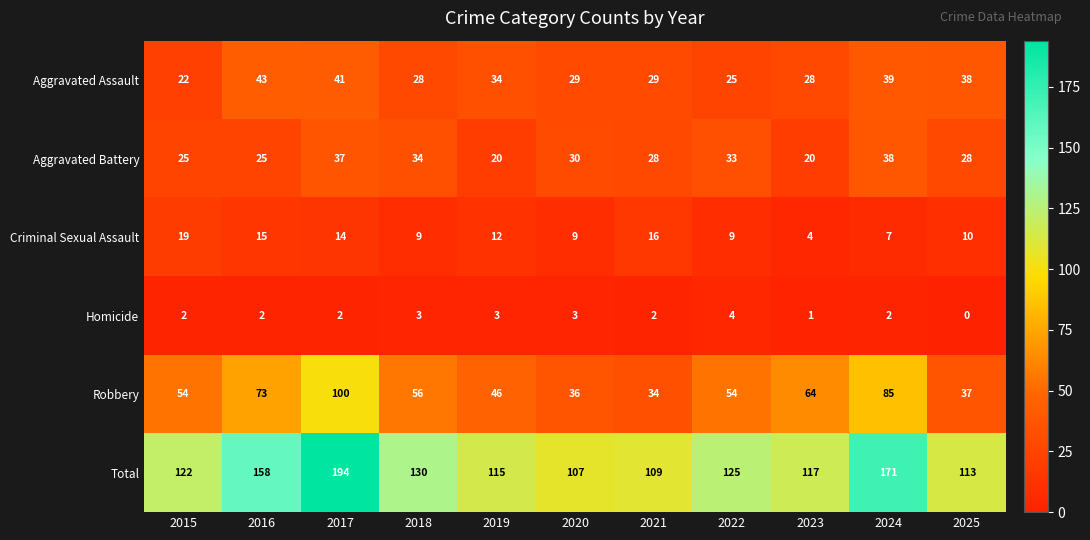

Which series has the widest spread of values?

Total